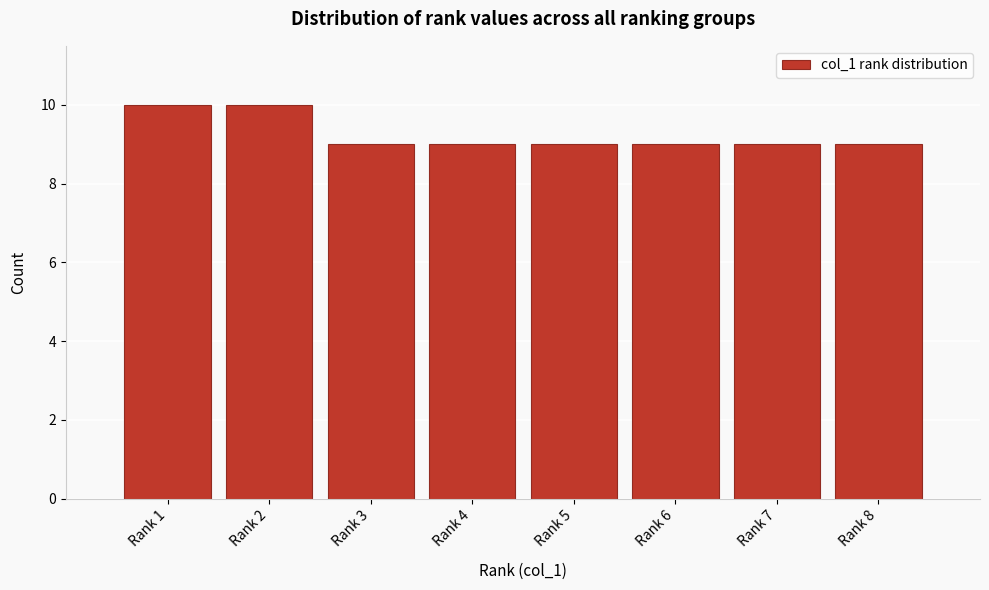

Reading right to left, list all the values displayed in this chart.

9	9	9	9	9	9	10	10